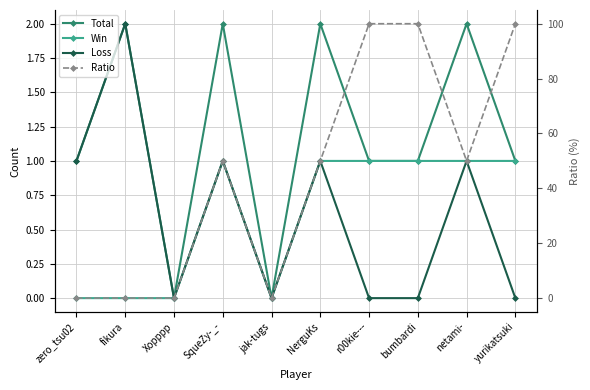

Does the chart have visible grid lines?

Yes